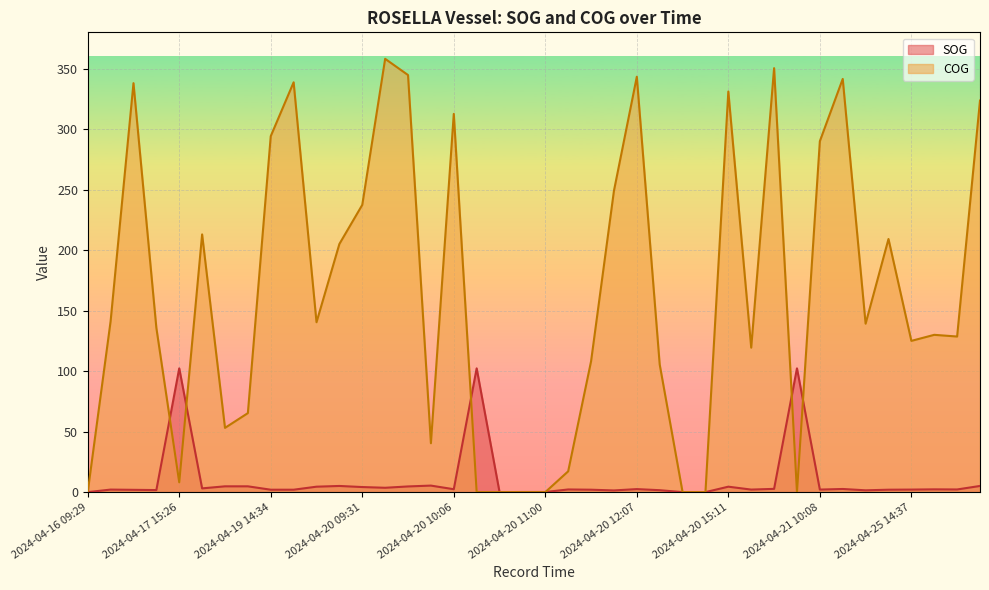

What value does the COG series have at 2024-04-20 10:06?

312.6